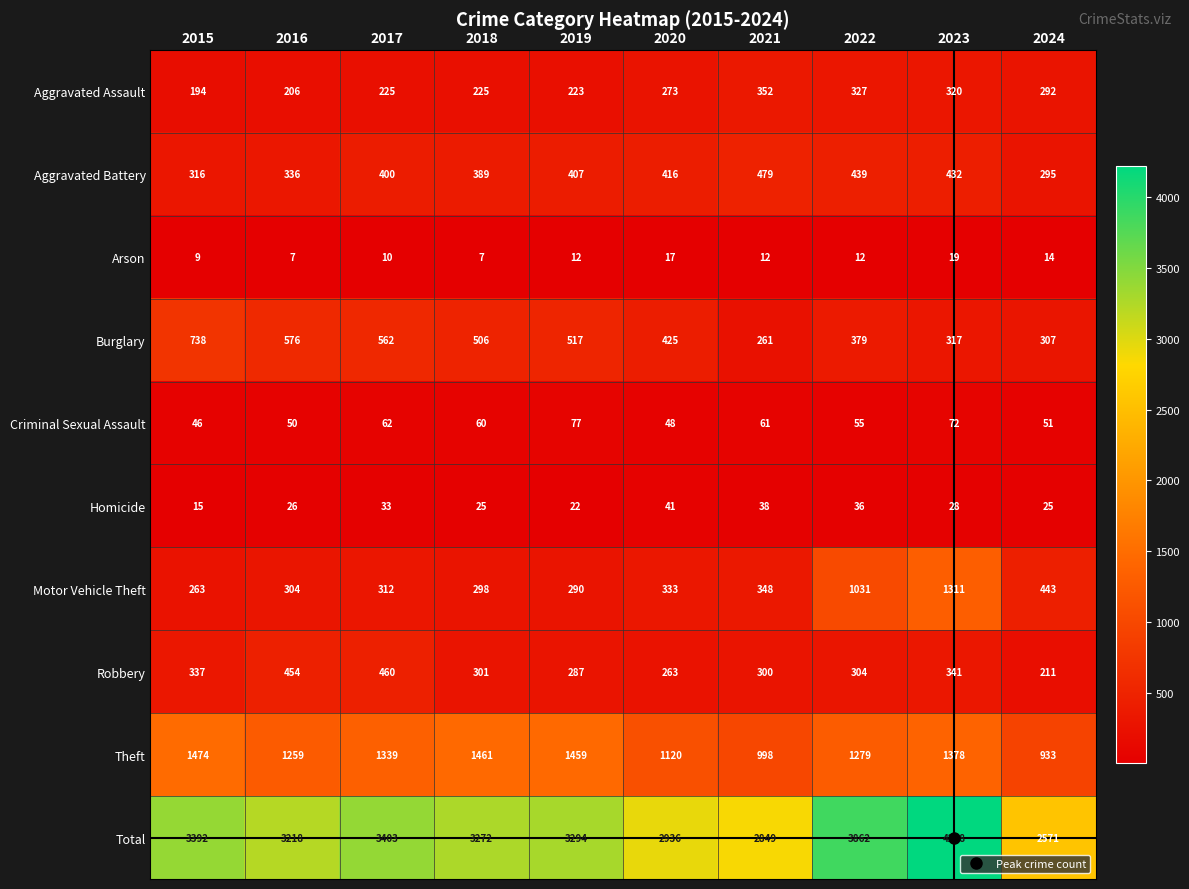

What is the difference between the maximum and minimum values in the Burglary series?

477